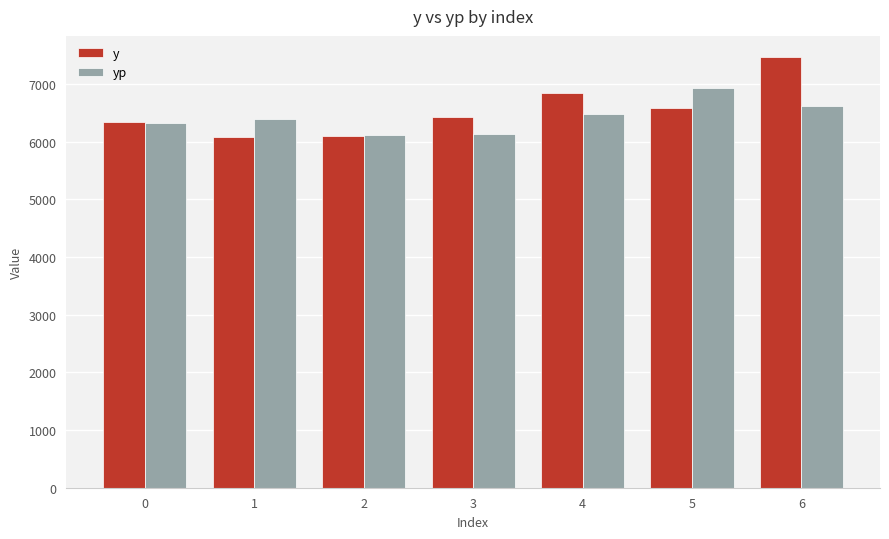

What is the difference between the second highest and minimum values in the yp series?

506.0